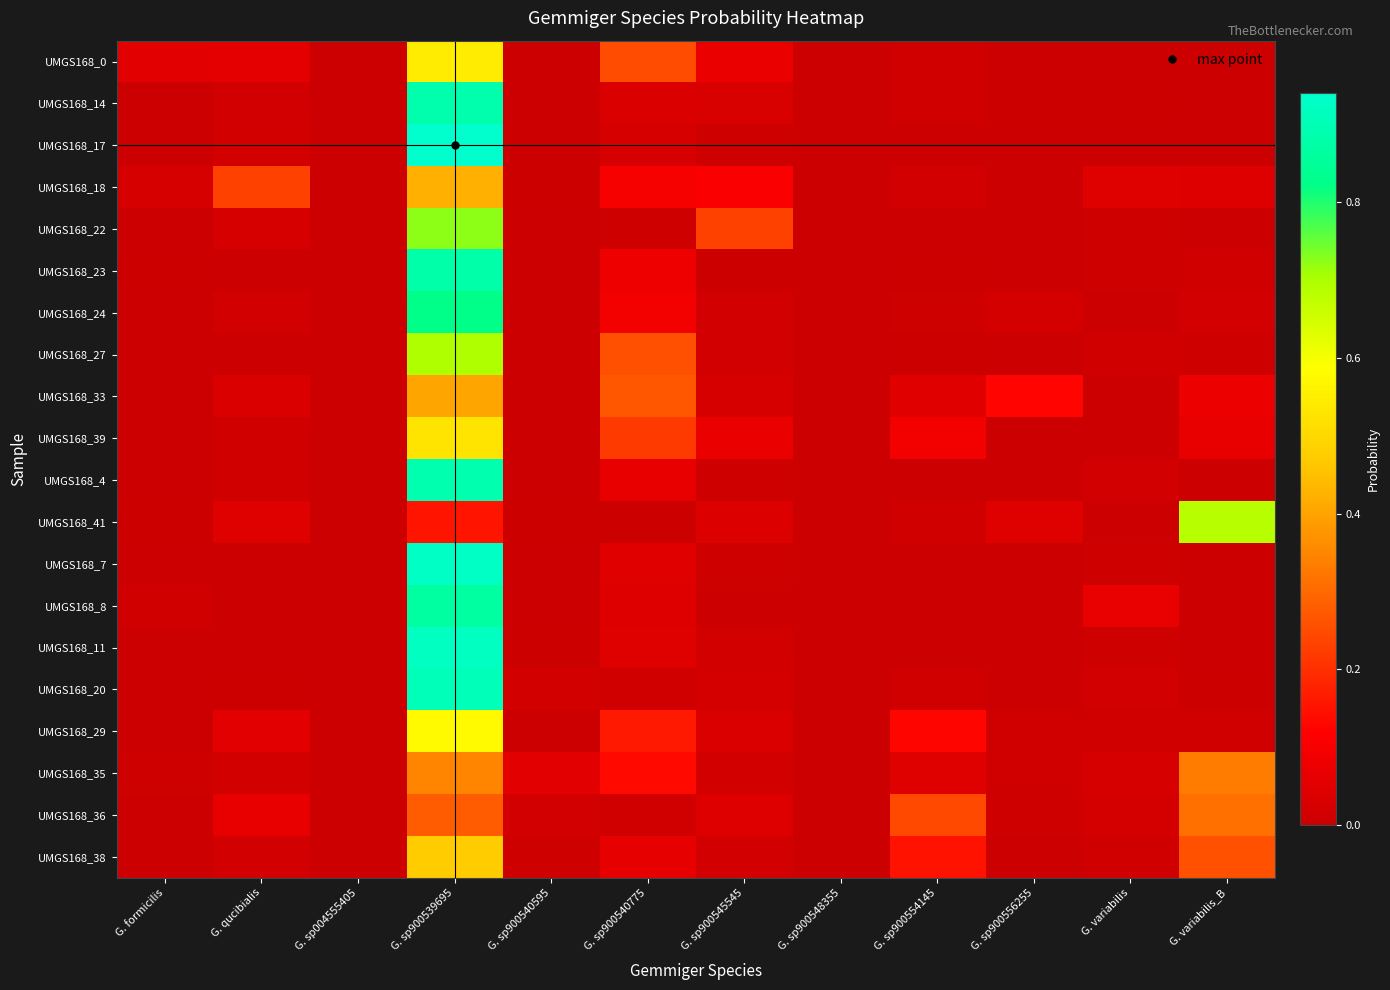

At how many categories does at least one series exceed 0?

12